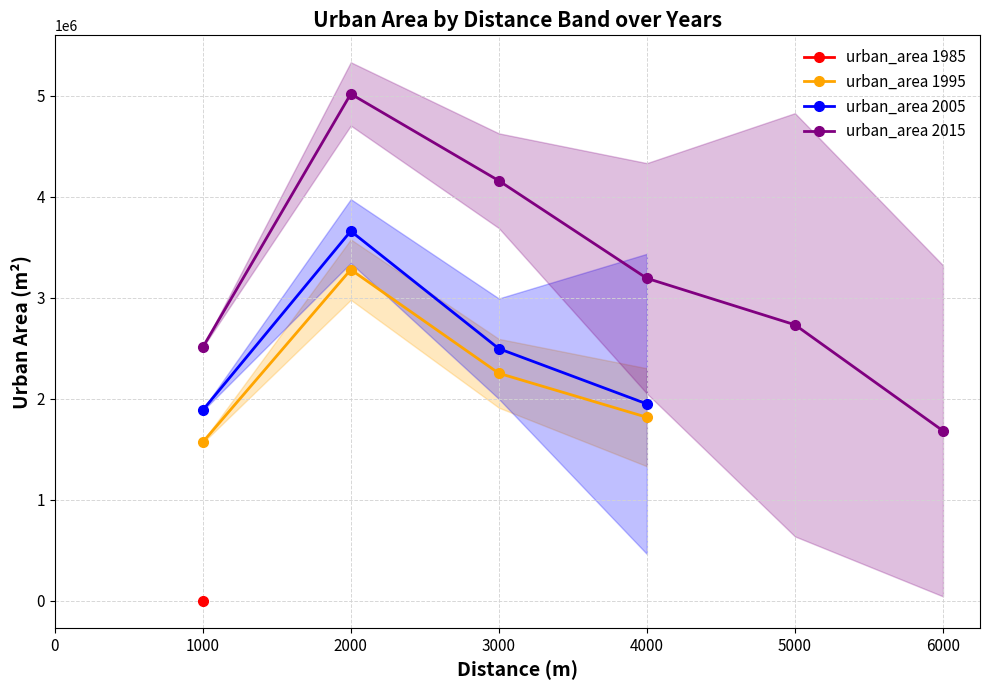

True or false: urban_area 1995 has more than 1 points higher than both neighbors.

False